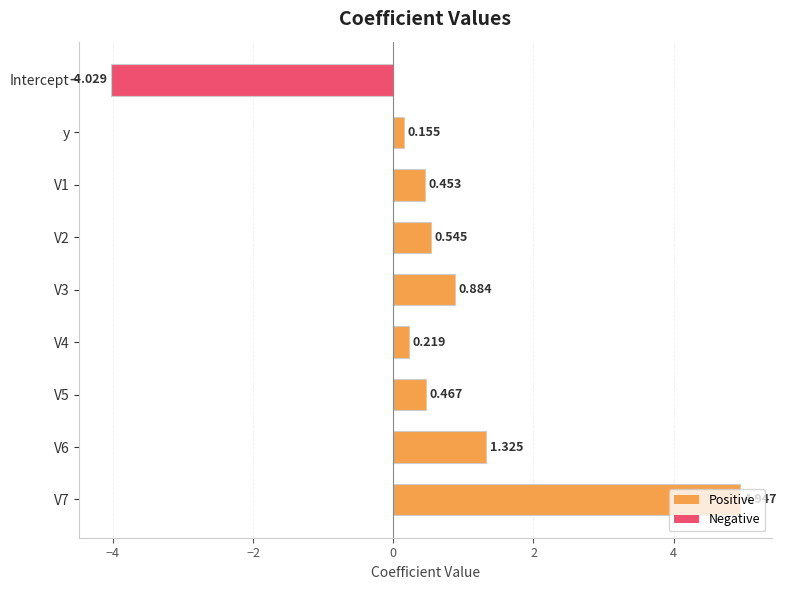

Where is the data nearest to the value 0?

y